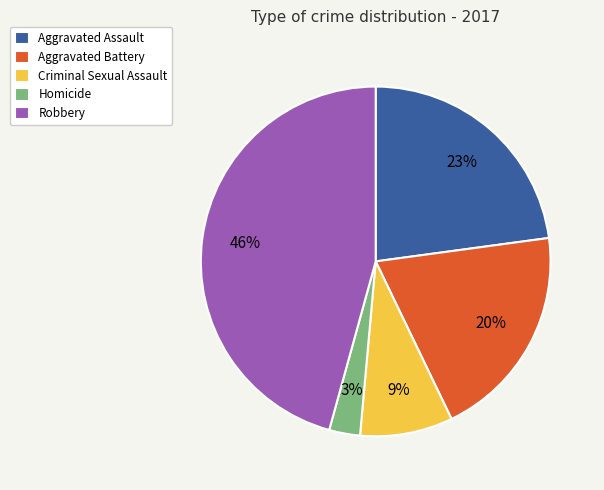

Is the sum of Criminal Sexual Assault and Aggravated Battery greater than half?

No